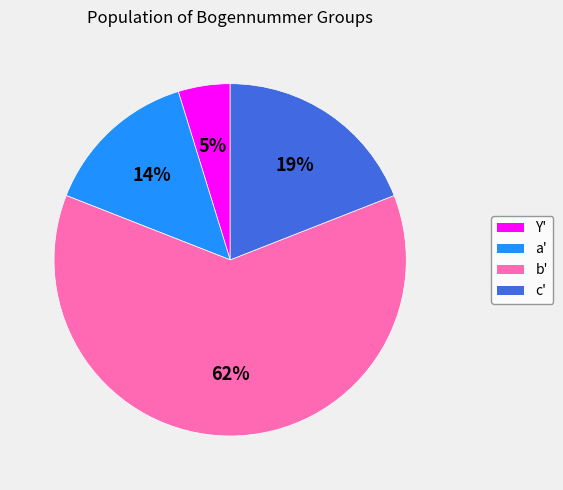

To the nearest percent, what is the difference between the largest and smallest slice percentages?

57%